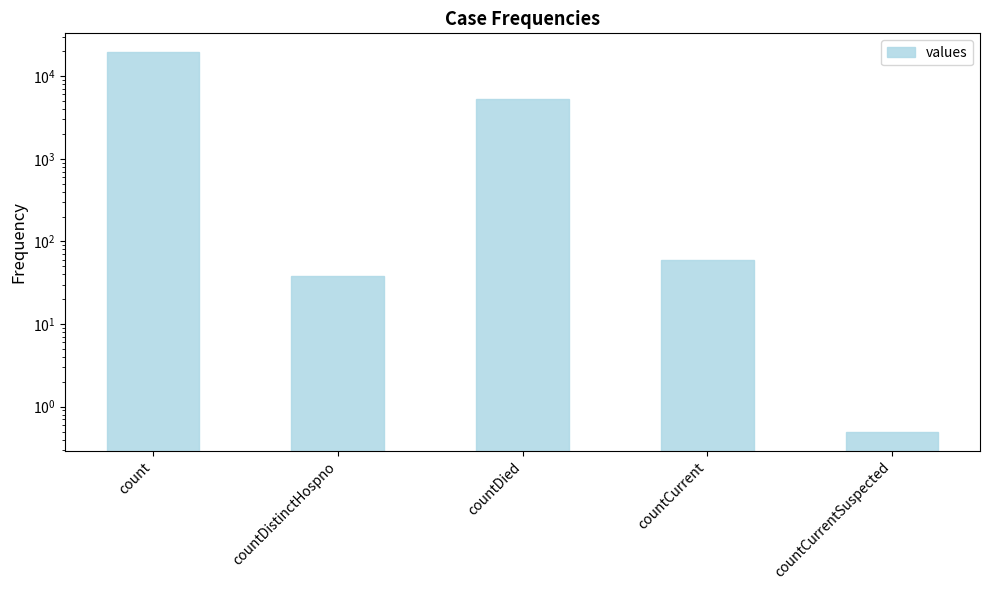

List the labels in order of value, largest first.

count, countDied, countCurrent, countDistinctHospno, countCurrentSuspected